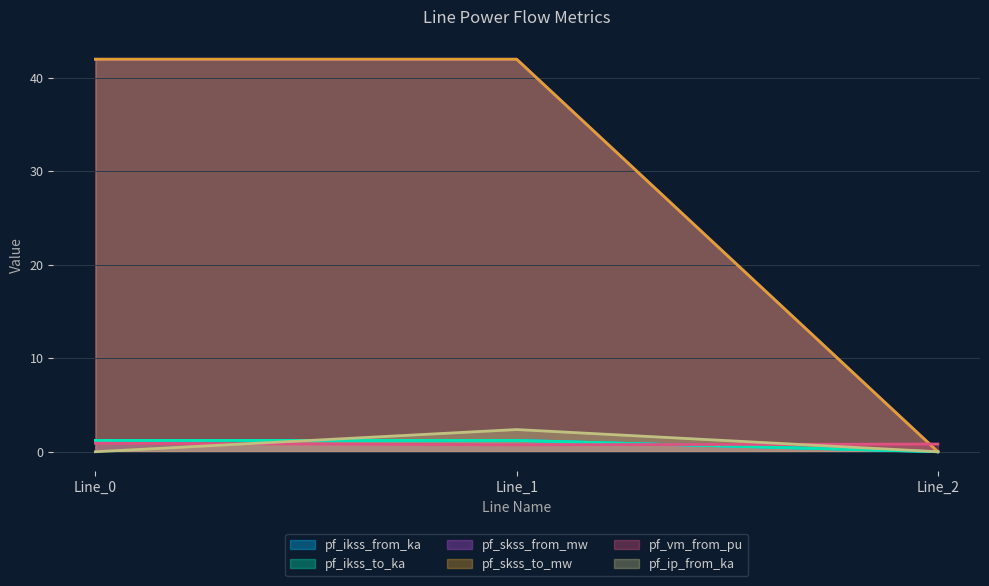

Which series has the largest total across all categories?

pf_skss_from_mw